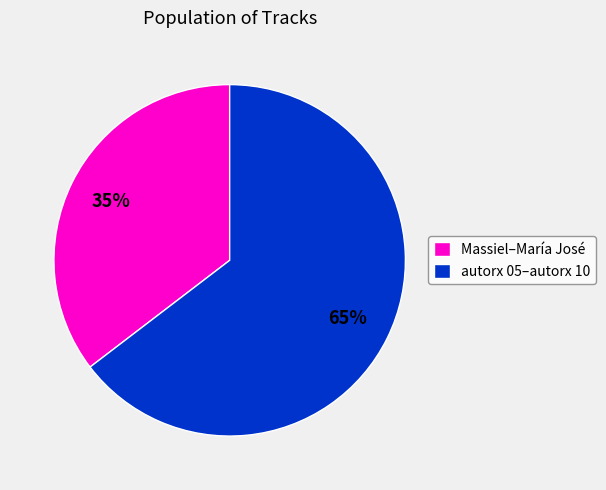

To the nearest percent, what is the average slice percentage?

50%